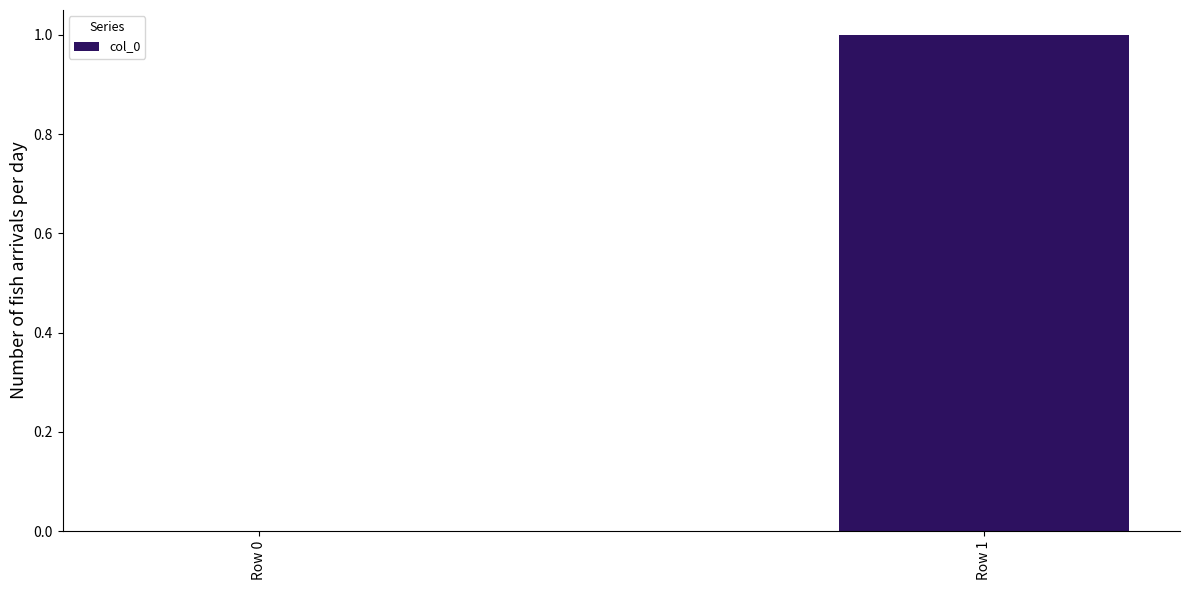

True or false: the data shows 2 at Row 1.

False